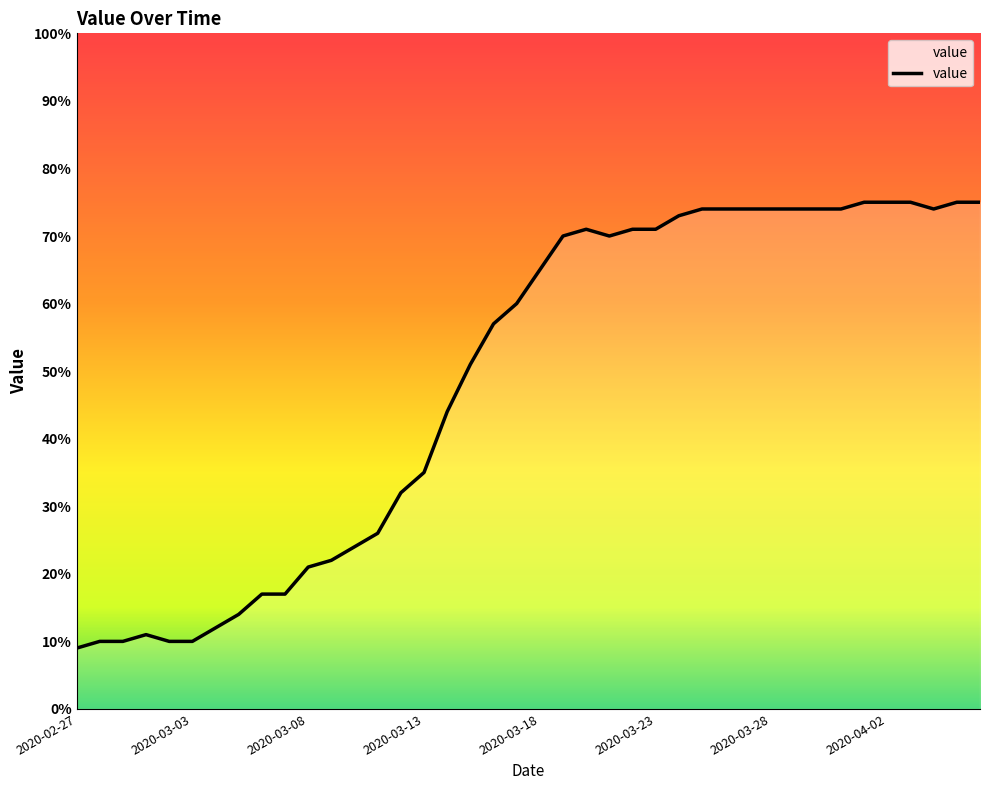

What is the difference between the maximum and minimum values?

66